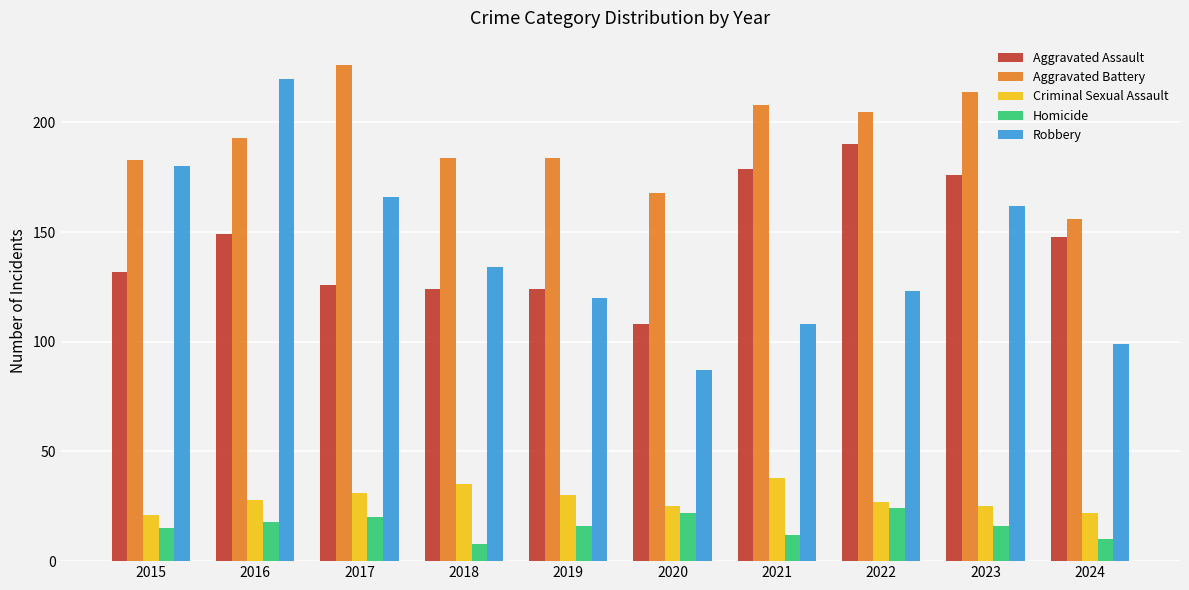

Are the bars horizontal?

No